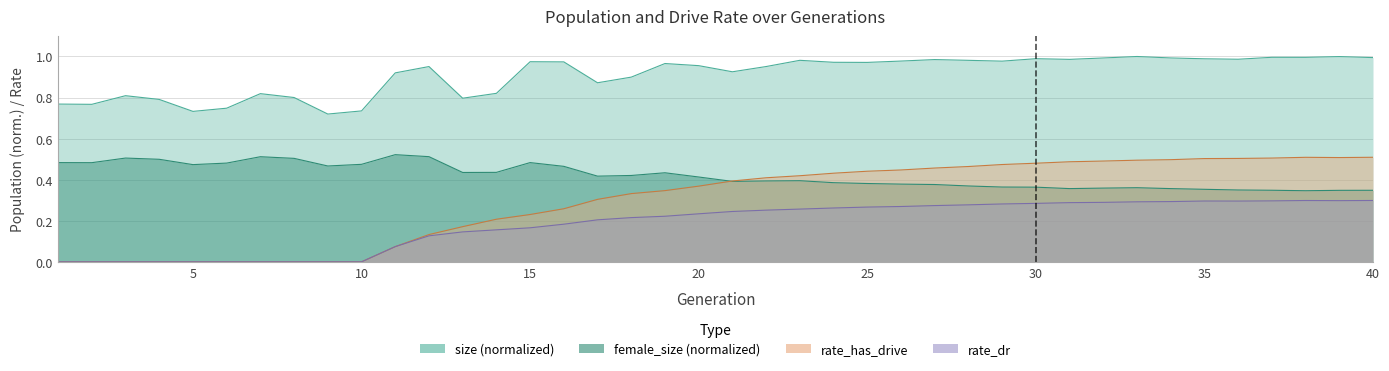

What is the spread (max minus min) of values at 30?

0.7